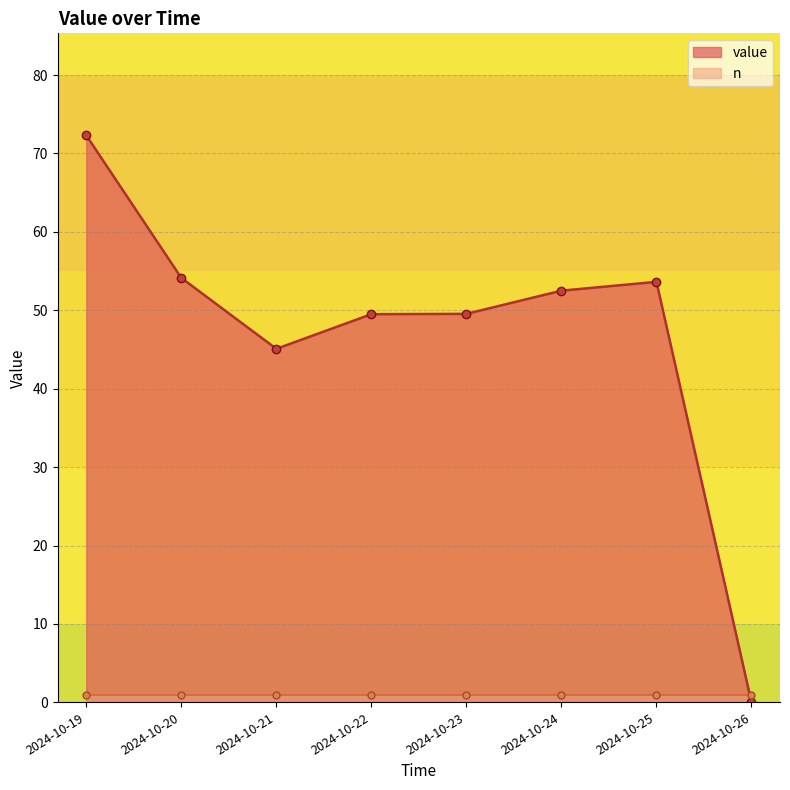

Reading left to right, transcribe all the data shown in this chart.

72.3	54.1	45.1	49.5	49.5	52.5	53.6	0.0